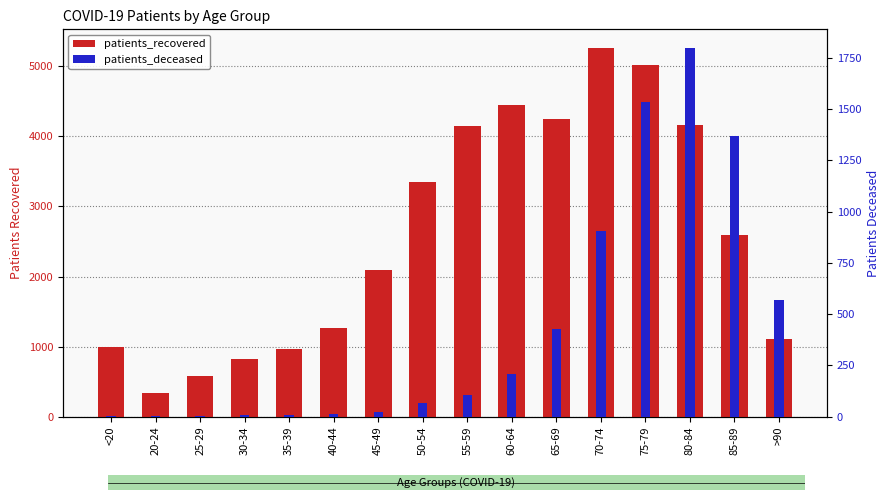

Where does the patients_recovered series first go above 2589?

50-54